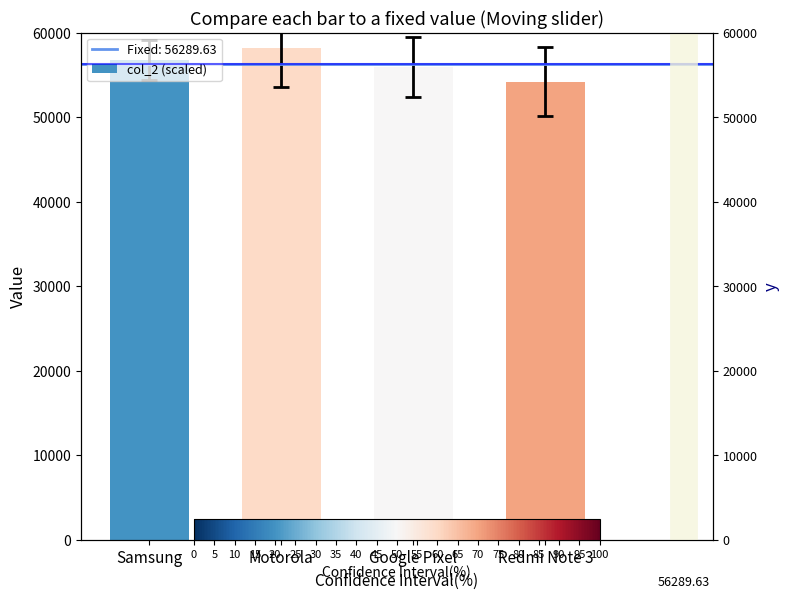

What is the average value?

56289.6